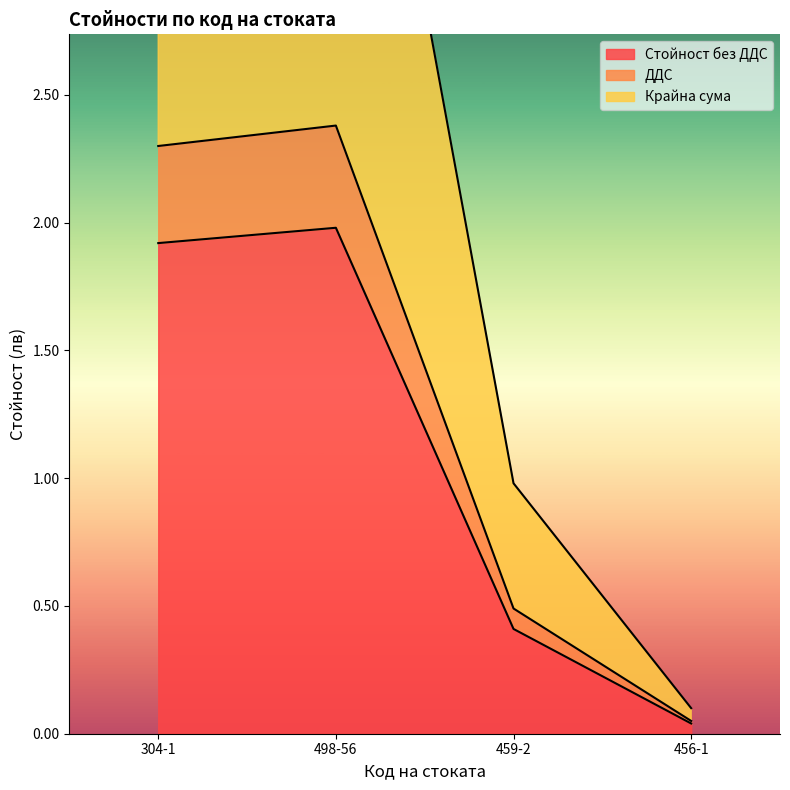

What is the sum of the Стойност без ДДС values at 456-1 and 304-1?

2.0